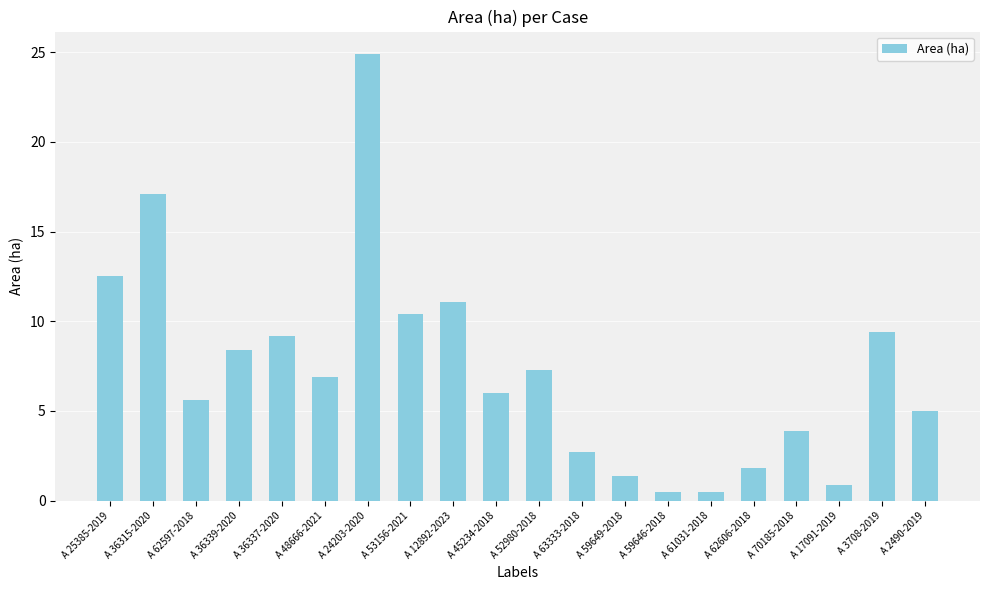

What is the difference between the second highest and minimum values?

16.6